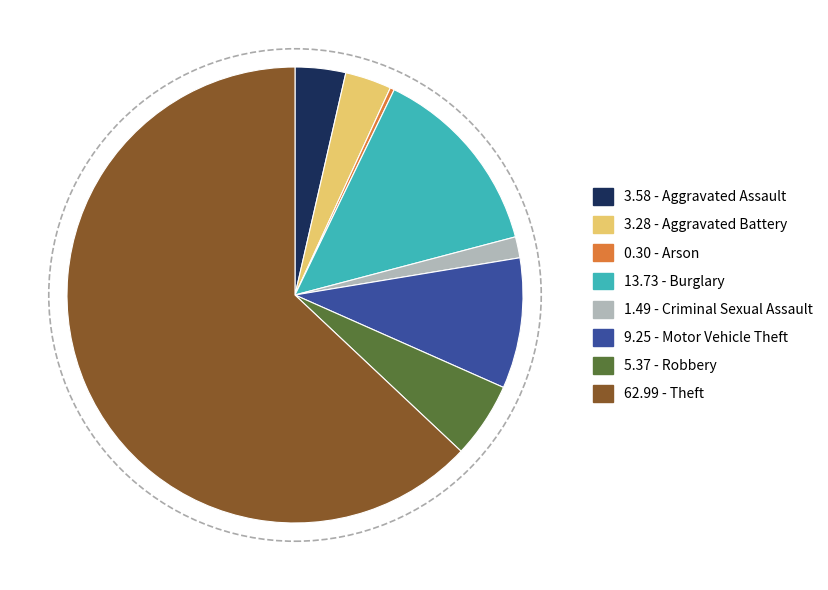

Is there a majority slice in this chart?

Yes